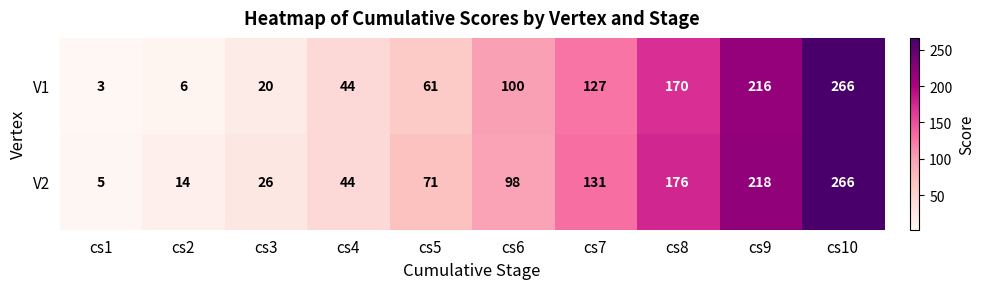

What is the sum of all V1 values?

1013